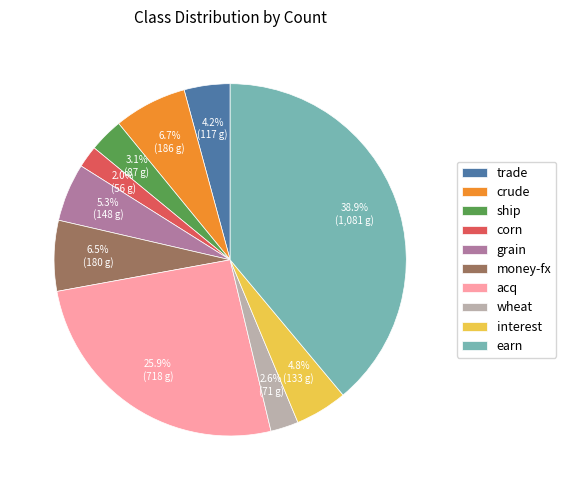

The corn slice represents 2% of the pie. True or false?

True